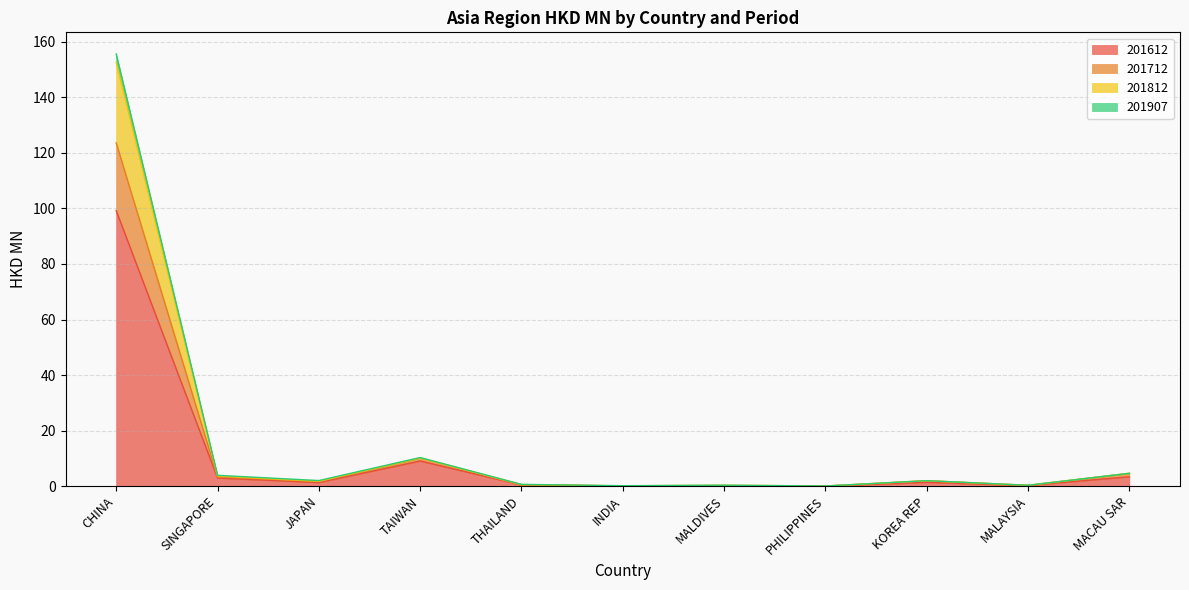

True or false: 201907 and 201612 intersect in this chart.

False